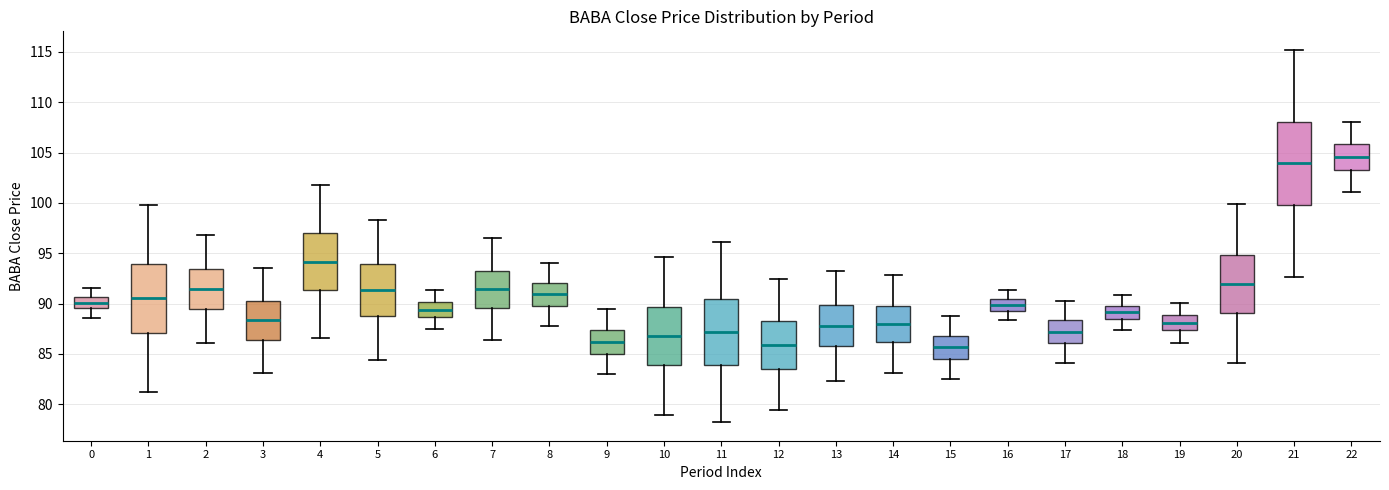

Reading left to right, transcribe this box plot: for each box, give where its median line is, the range the box spans, and where its two whiskers end, as read against the y-axis. The values are not printed on the chart, so give them approximately, as read against the axis.

0: median 90.0, box 89.5 to 90.5, whiskers 88.5 to 91.5
1: median 90.5, box 87.0 to 94.0, whiskers 81.5 to 100.0
2: median 91.5, box 89.5 to 93.5, whiskers 86.0 to 97.0
3: median 88.5, box 86.5 to 90.5, whiskers 83.0 to 93.5
4: median 94.0, box 91.5 to 97.0, whiskers 86.5 to 102.0
5: median 91.5, box 89.0 to 94.0, whiskers 84.5 to 98.5
6: median 89.5, box 88.5 to 90.0, whiskers 87.5 to 91.5
7: median 91.5, box 89.5 to 93.5, whiskers 86.5 to 96.5
8: median 91.0, box 90.0 to 92.0, whiskers 88.0 to 94.0
9: median 86.0, box 85.0 to 87.5, whiskers 83.0 to 89.5
10: median 87.0, box 84.0 to 89.5, whiskers 79.0 to 94.5
11: median 87.0, box 84.0 to 90.5, whiskers 78.0 to 96.0
12: median 86.0, box 83.5 to 88.5, whiskers 79.5 to 92.5
13: median 88.0, box 86.0 to 90.0, whiskers 82.5 to 93.5
14: median 88.0, box 86.0 to 90.0, whiskers 83.0 to 93.0
15: median 85.5, box 84.5 to 87.0, whiskers 82.5 to 89.0
16: median 90.0, box 89.5 to 90.5, whiskers 88.5 to 91.5
17: median 87.0, box 86.0 to 88.5, whiskers 84.0 to 90.5
18: median 89.0, box 88.5 to 90.0, whiskers 87.5 to 91.0
19: median 88.0, box 87.5 to 89.0, whiskers 86.0 to 90.0
20: median 92.0, box 89.0 to 95.0, whiskers 84.0 to 100.0
21: median 104.0, box 100.0 to 108.0, whiskers 92.5 to 115.0
22: median 104.5, box 103.5 to 106.0, whiskers 101.0 to 108.0